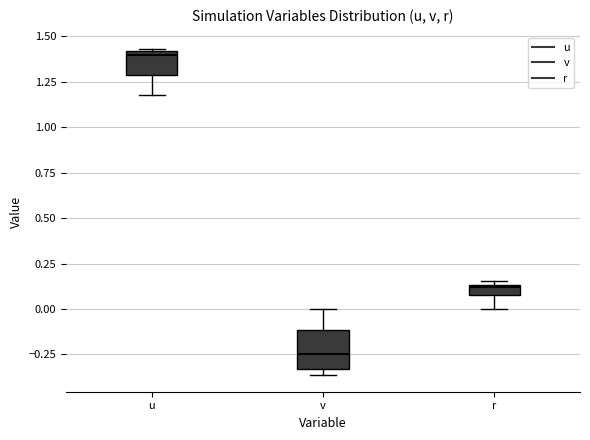

Which box has the lowest median line?

v